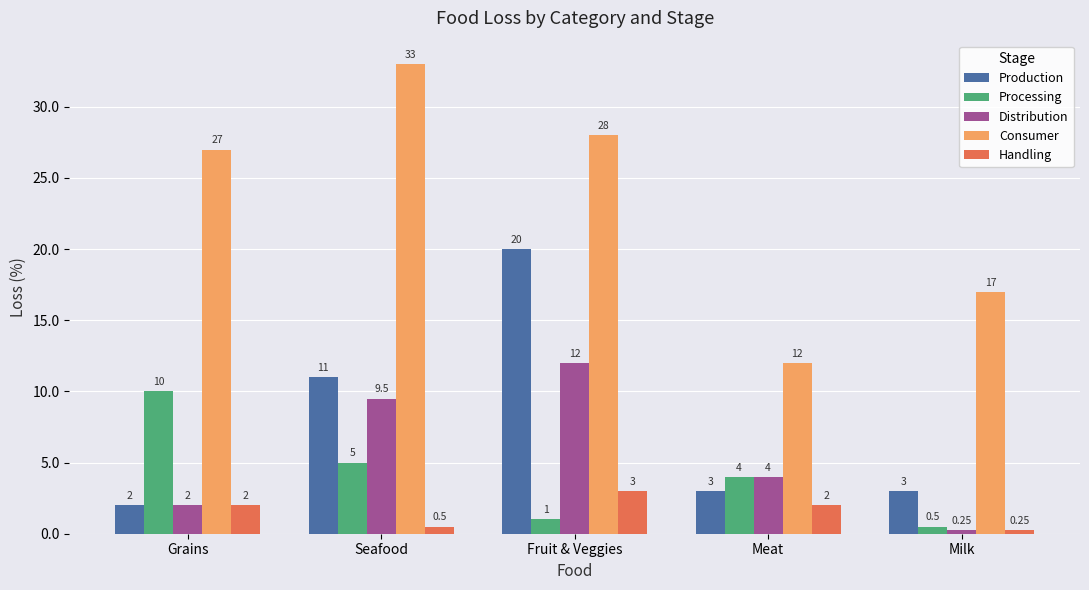

At which label is Handling closest to 1?

Seafood